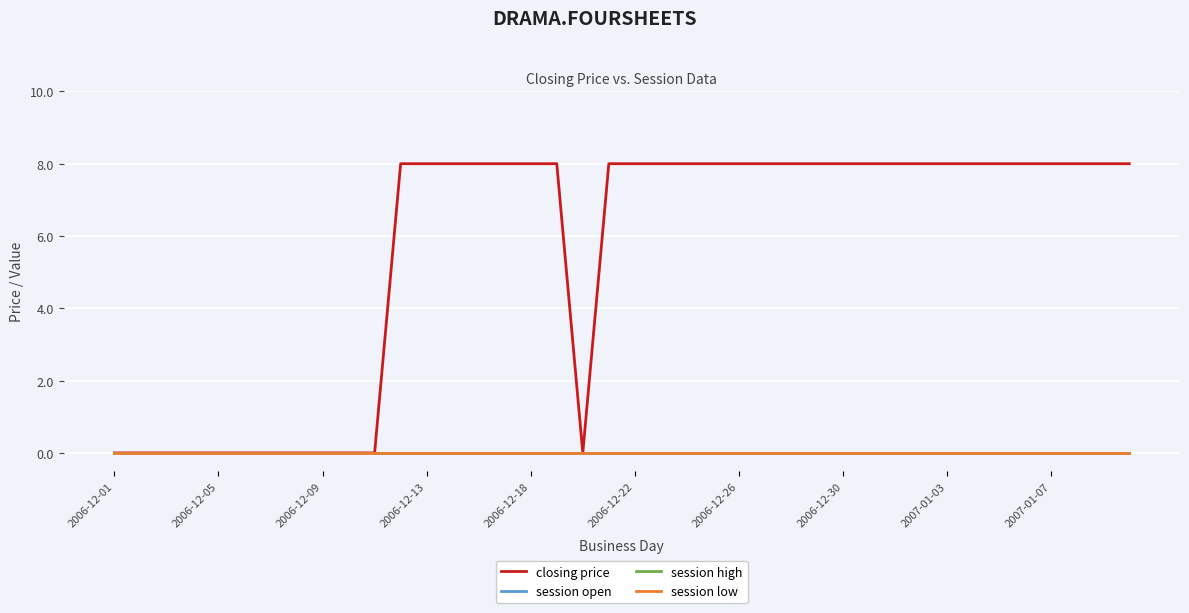

Does the chart display data point markers on the line(s)?

No